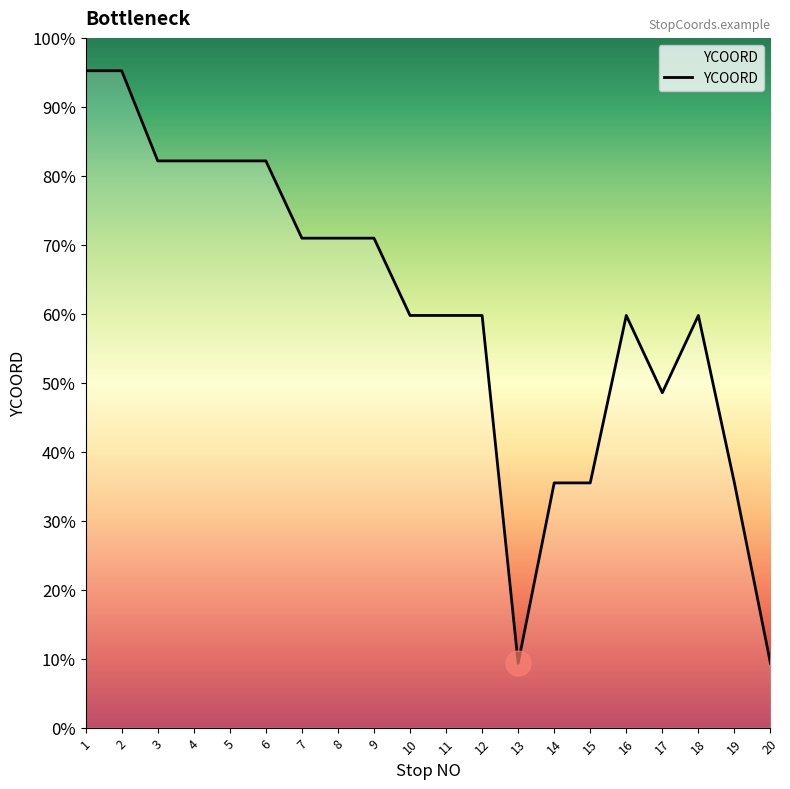

Is this an area chart (filled region under the line)?

Yes